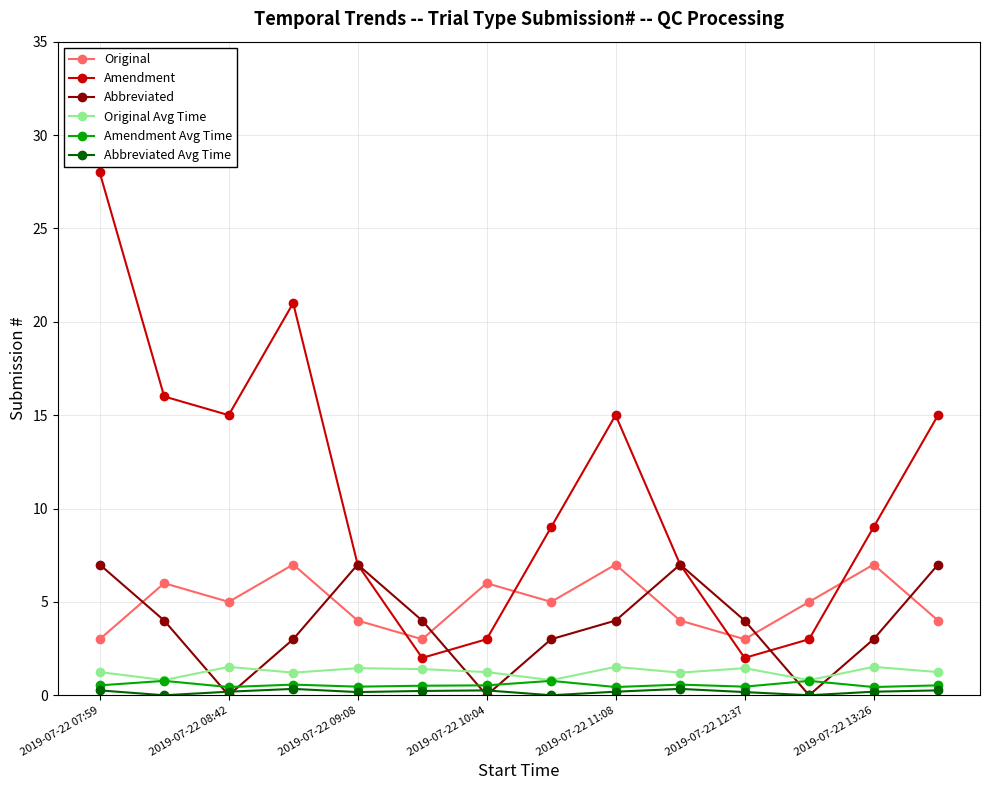

What is the highest value of the Original Avg Time series?

1.5